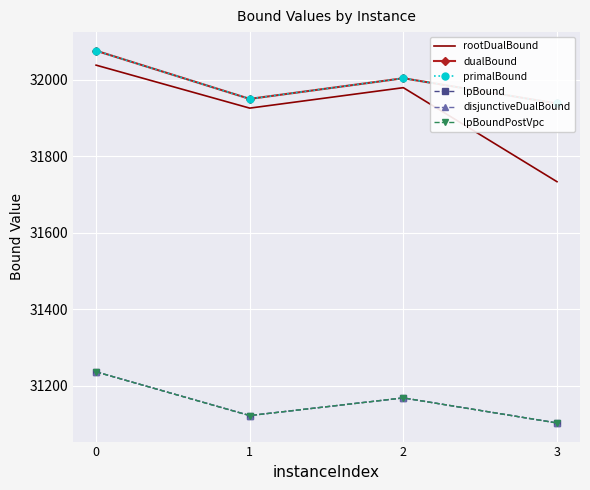

True or false: dualBound and primalBound intersect in this chart.

False